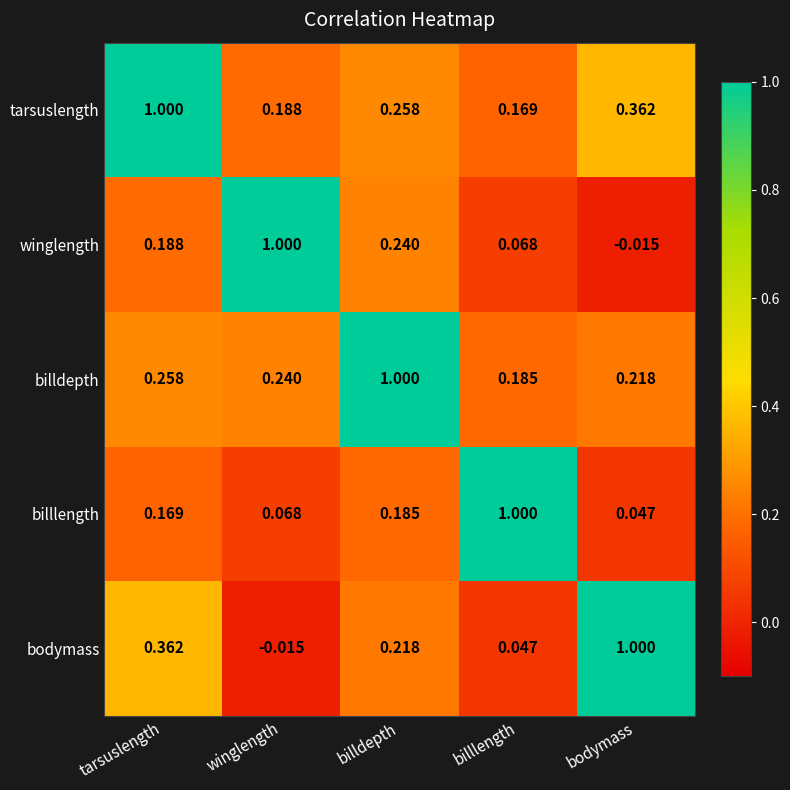

Rank the categories by billdepth value from highest to lowest.

billdepth, tarsuslength, winglength, bodymass, billlength